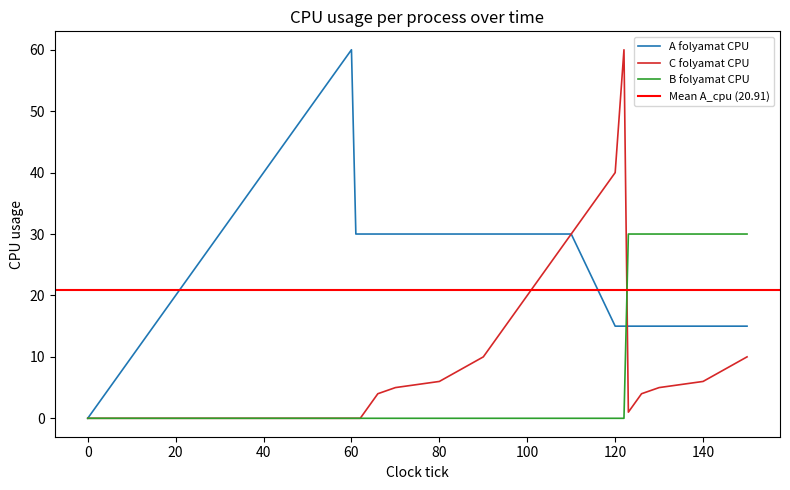

Reading left to right, transcribe all the data shown in this chart.

A_cpu: 0	1	2	3	4	5	6	10	20	30	40	50	60	30	30	30	30	30	30	30	30	30	30	30	15	15	15	15	15	15	15	15	15	15
C_cpu: 0	0	0	0	0	0	0	0	0	0	0	0	0	0	0	1	2	3	4	5	6	10	20	30	40	50	60	1	2	3	4	5	6	10
B_cpu: 0	0	0	0	0	0	0	0	0	0	0	0	0	0	0	0	0	0	0	0	0	0	0	0	0	0	0	30	30	30	30	30	30	30